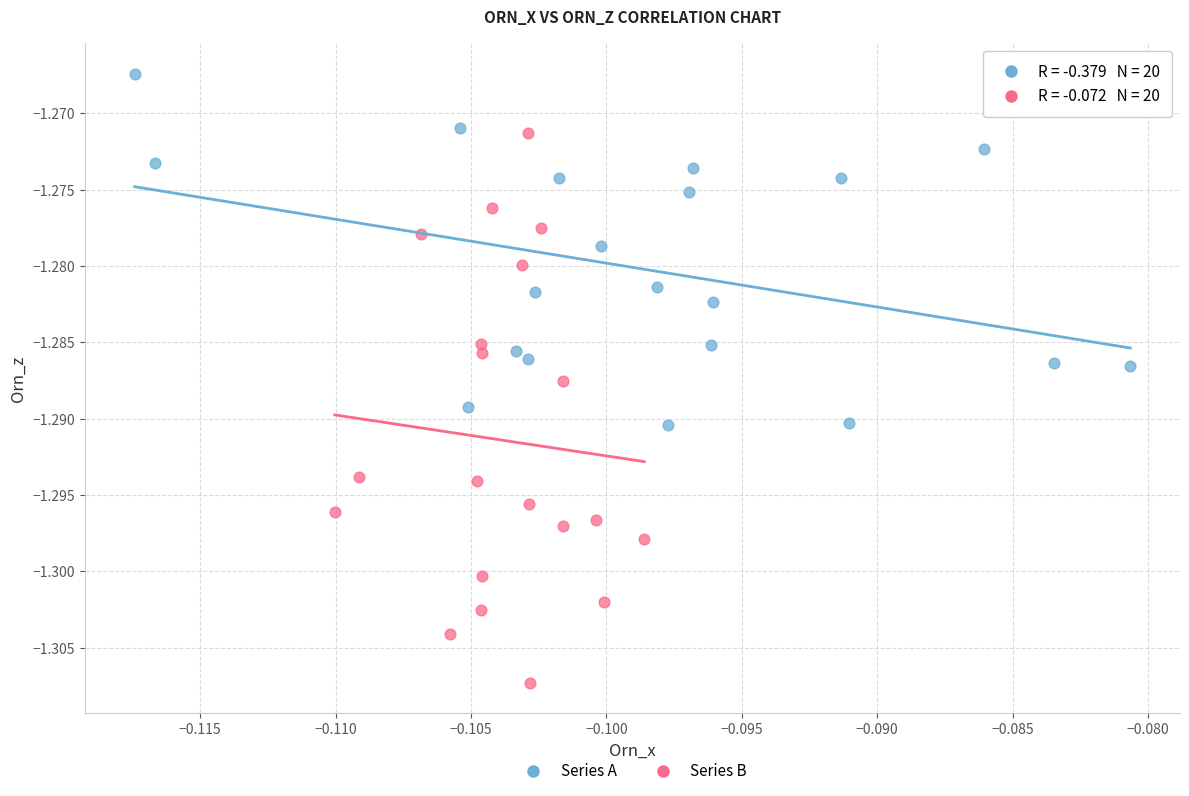

Which series contains the highest Y value?

Series A